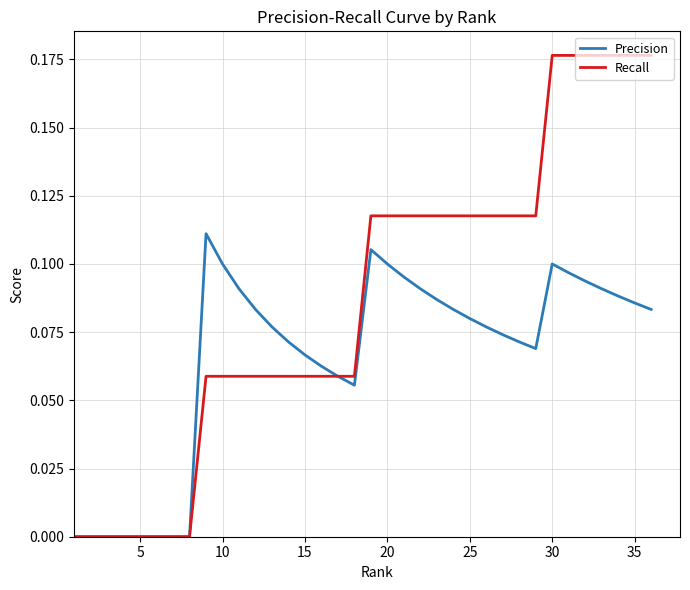

Which series has the widest spread of values?

Recall